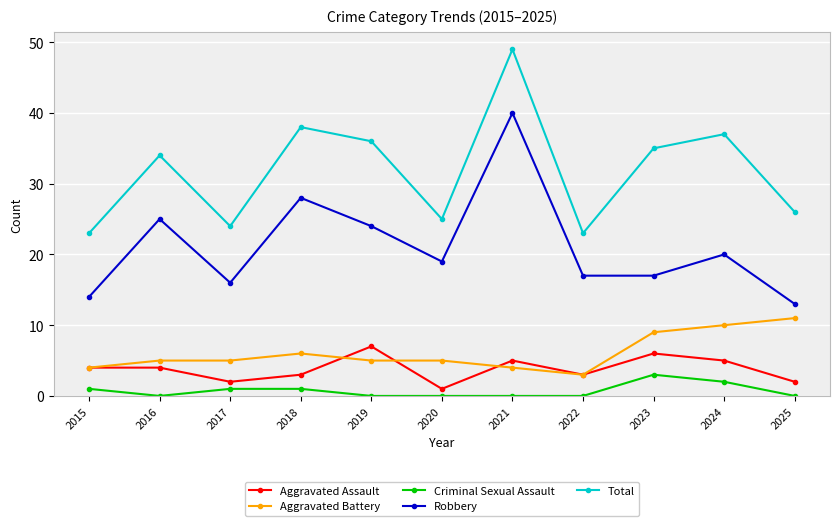

True or false: Aggravated Assault has a value of 1 at 2022.

False